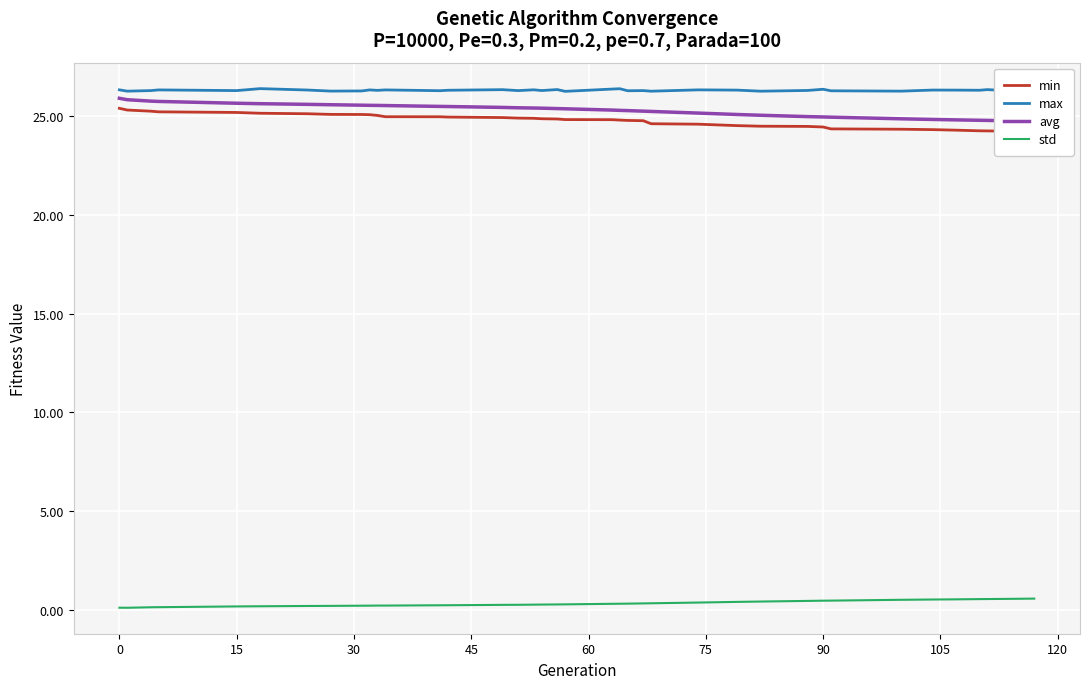

True or false: std and max intersect in this chart.

False